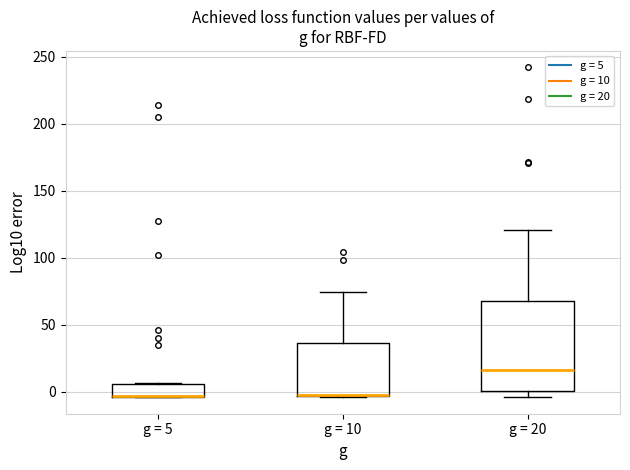

Reading left to right, transcribe this box plot: for each box, give where its median line is, the range the box spans, and where its two whiskers end, as read against the y-axis. The values are not printed on the chart, so give them approximately, as read against the axis.

g = 5: median -5 (drawn on the box's lower edge), box -5 to 5, whiskers -5 to 5
g = 10: median 0, box -5 to 35, whiskers -5 to 75
g = 20: median 15, box 0 to 70, whiskers -5 to 120